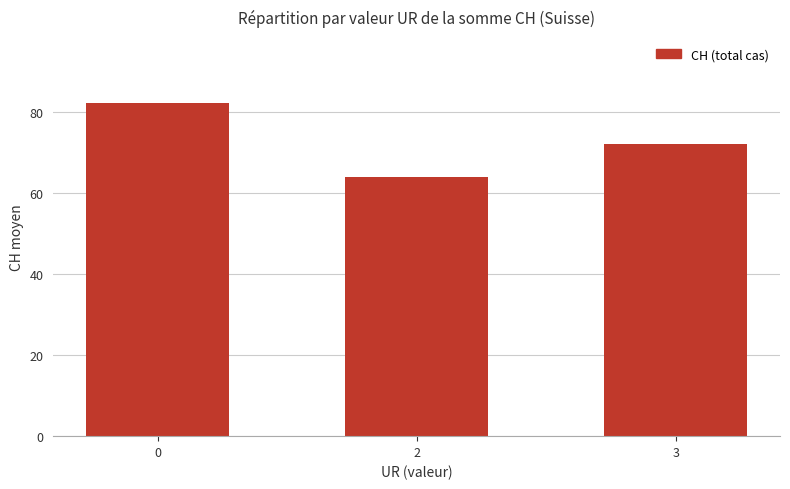

What is the maximum value shown in the chart?

82